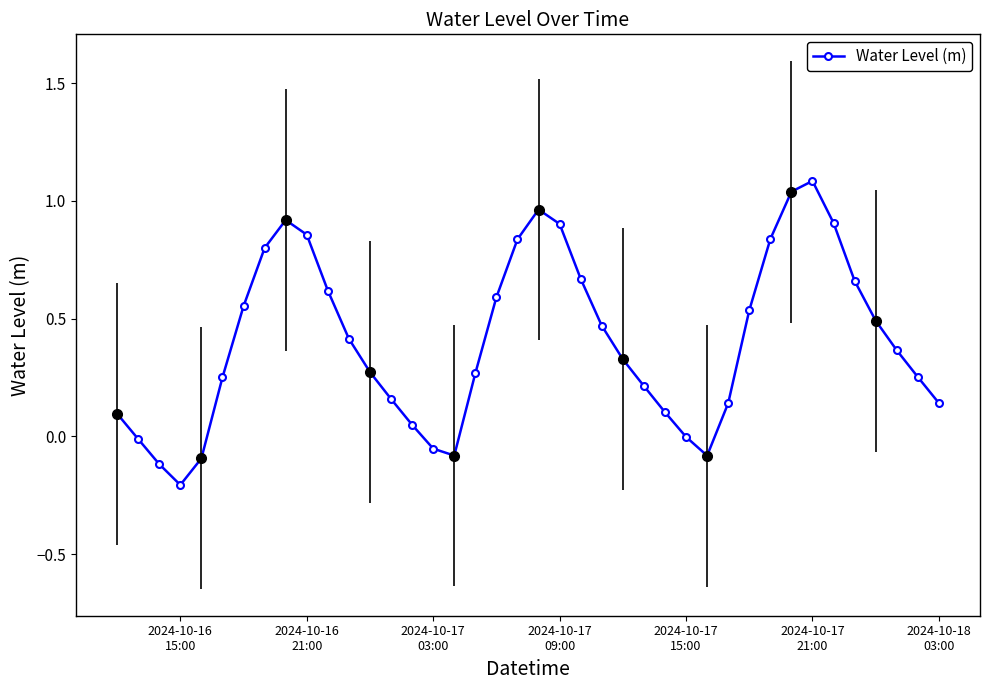

True or false: Water Level (m) has more than 2 points higher than both neighbors.

True